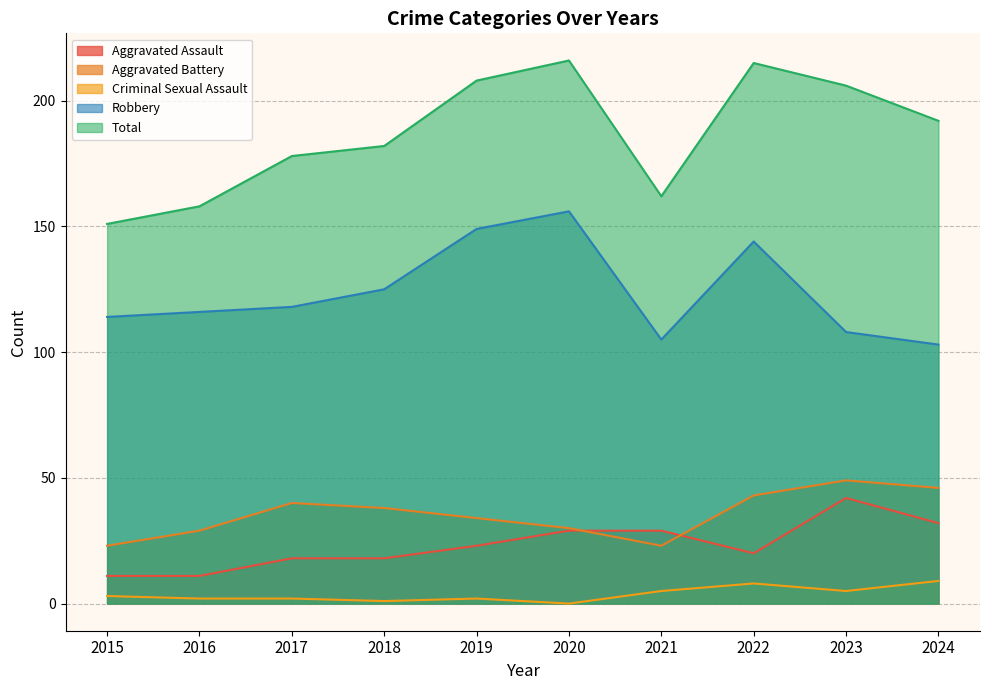

Rank the categories by Aggravated Assault value from lowest to highest.

2015, 2016, 2017, 2018, 2022, 2019, 2020, 2021, 2024, 2023